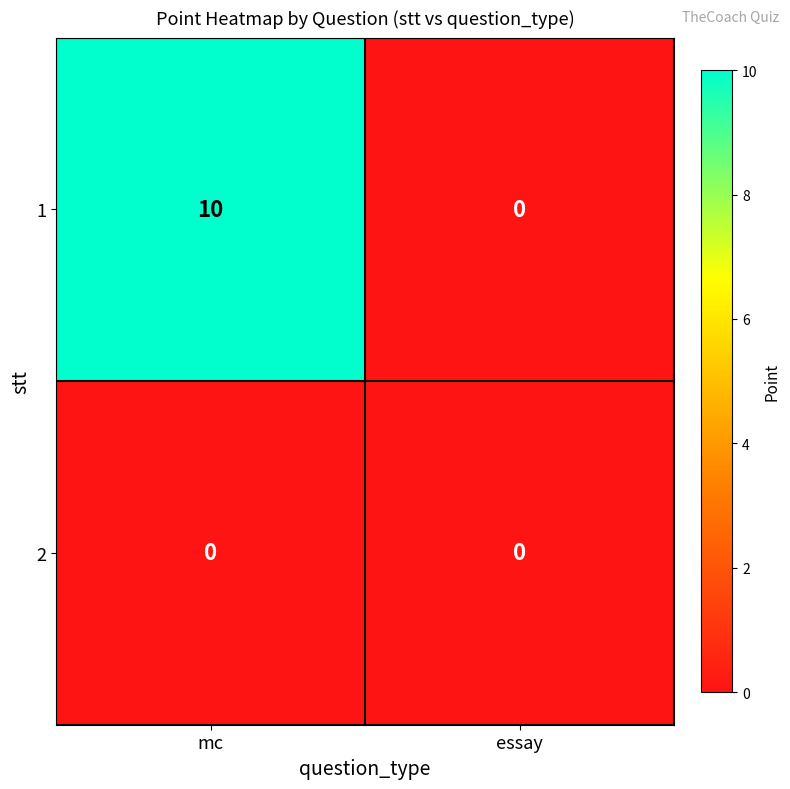

Which series has the largest total across all categories?

1